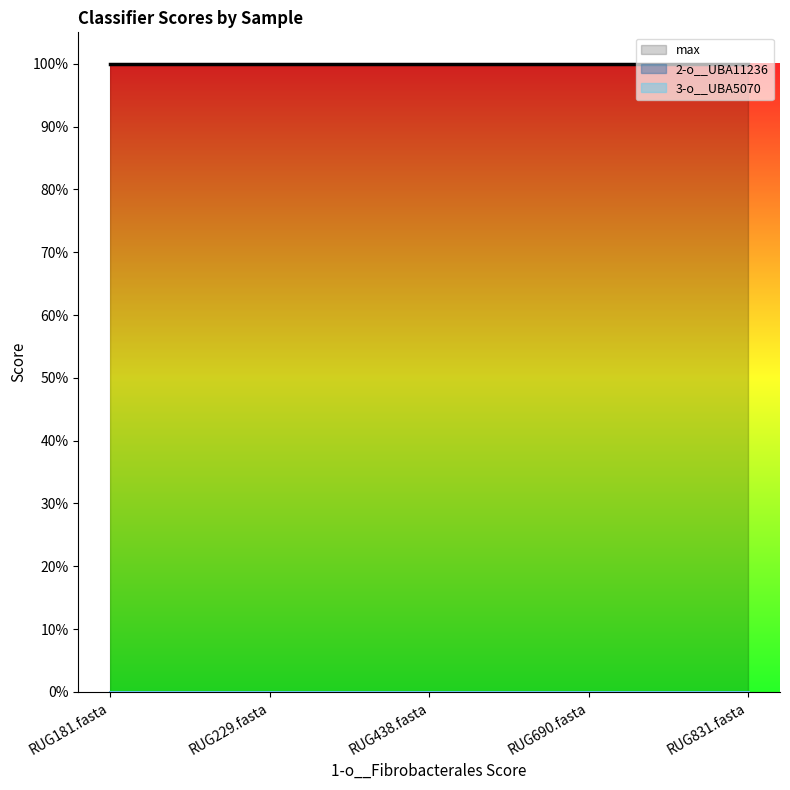

Which series has the largest range (max minus min)?

2-o__UBA11236